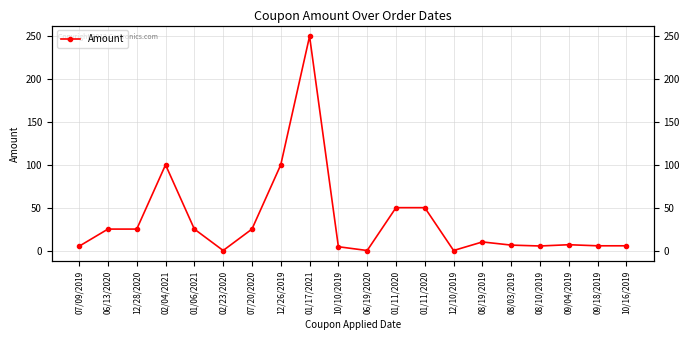

Where is the data nearest to the value 125?

02/04/2021